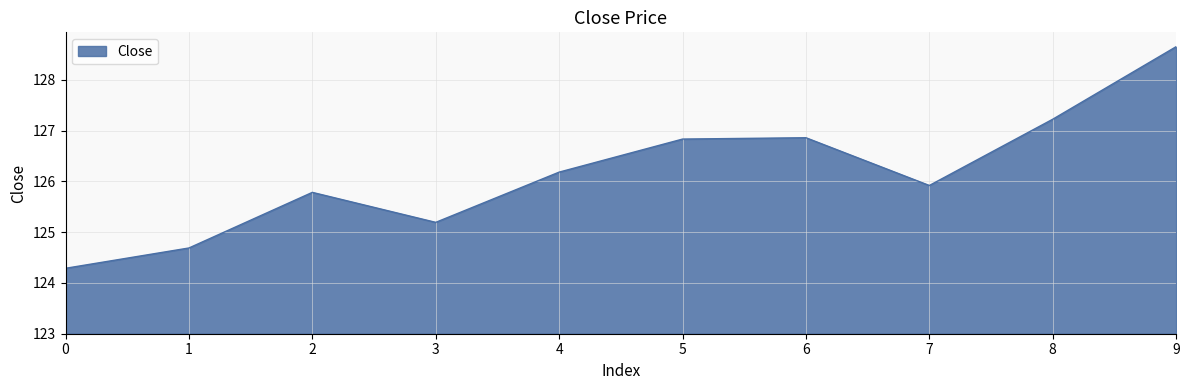

What is the change in value from 3 to 8?

+2.0